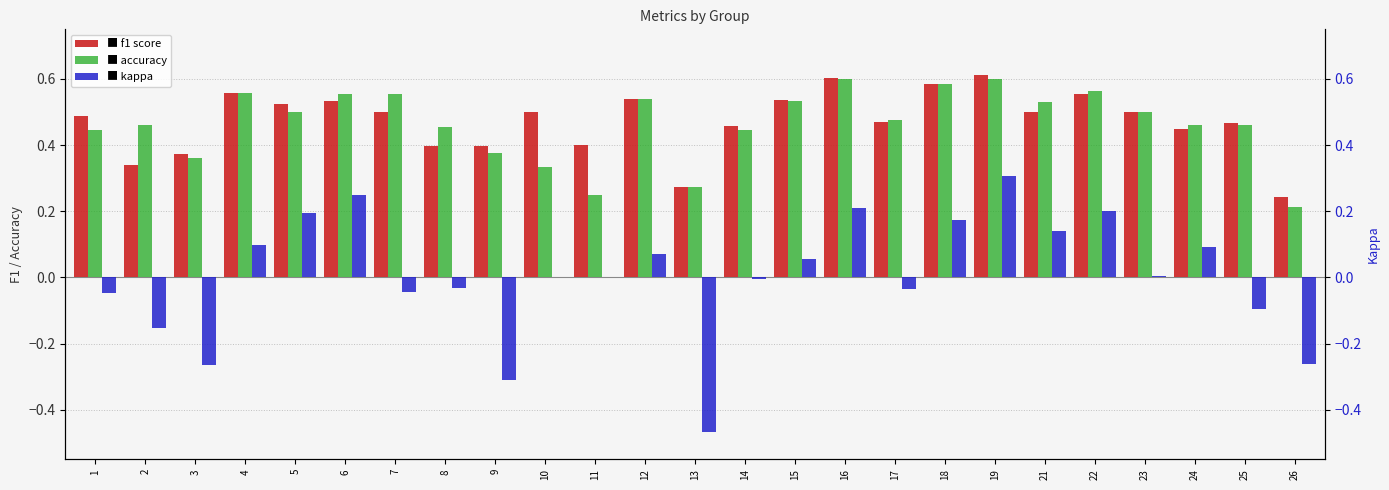

Rank the series by their maximum value, from highest to lowest.

f1, accuracy, kappa